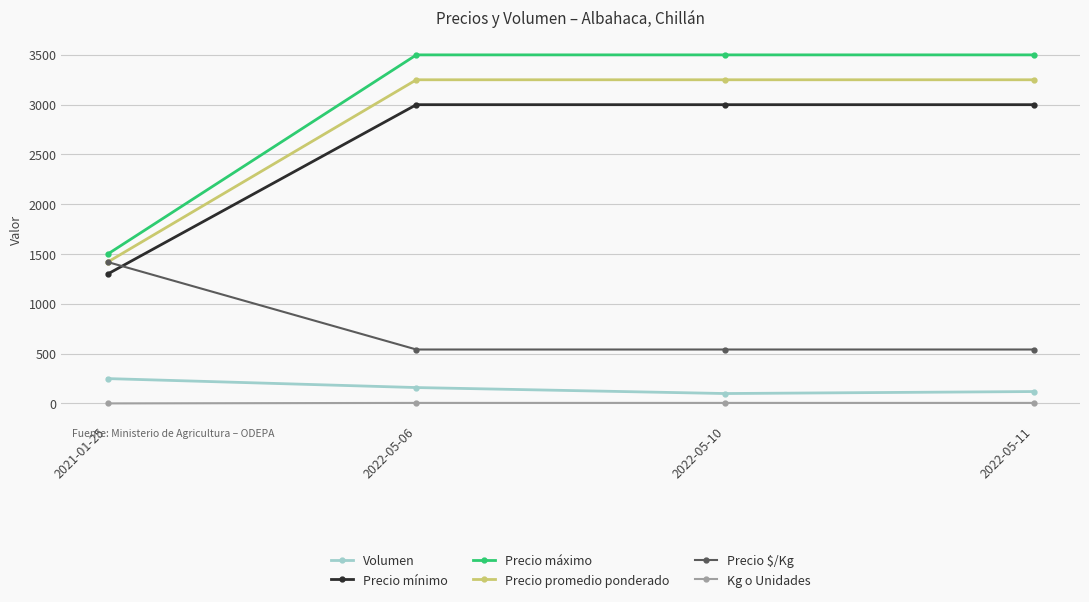

Between 2021-01-25 and 2022-05-11, which series saw the biggest shift?

Precio máximo